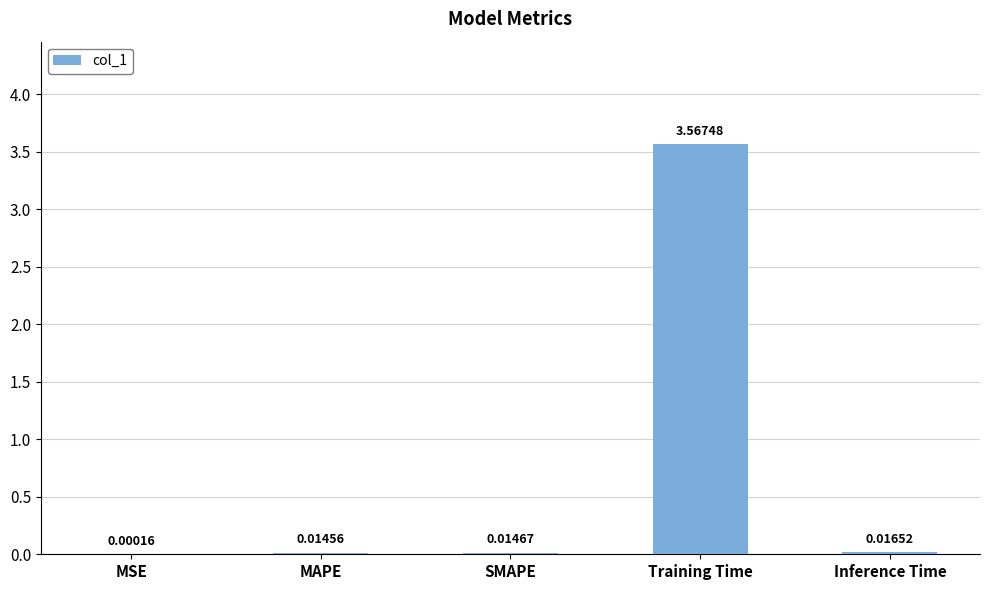

Where is the data nearest to the value 1?

Inference Time